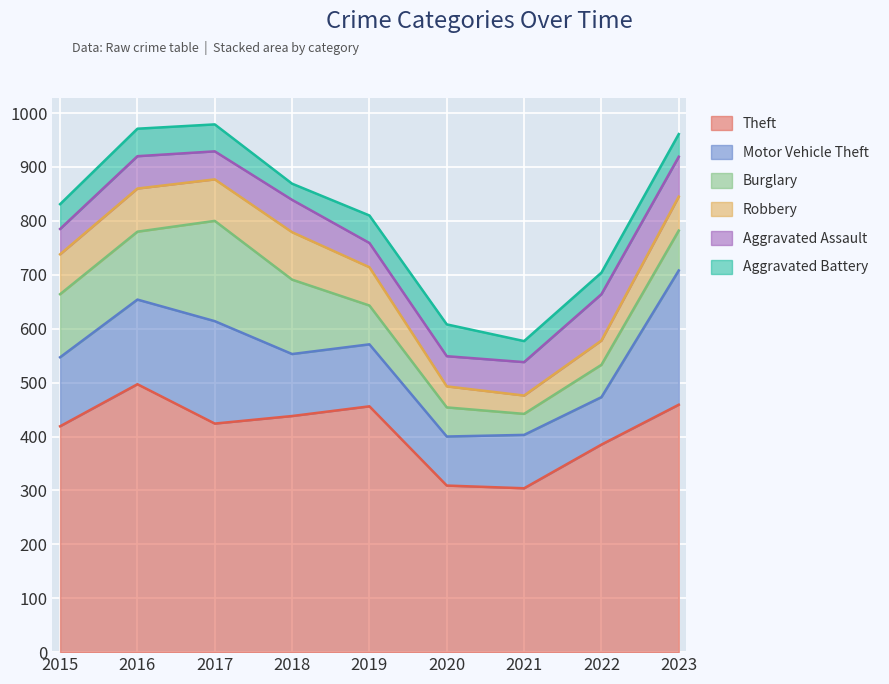

In Aggravated Assault, how many points are lower than both neighbors (excluding endpoints)?

2